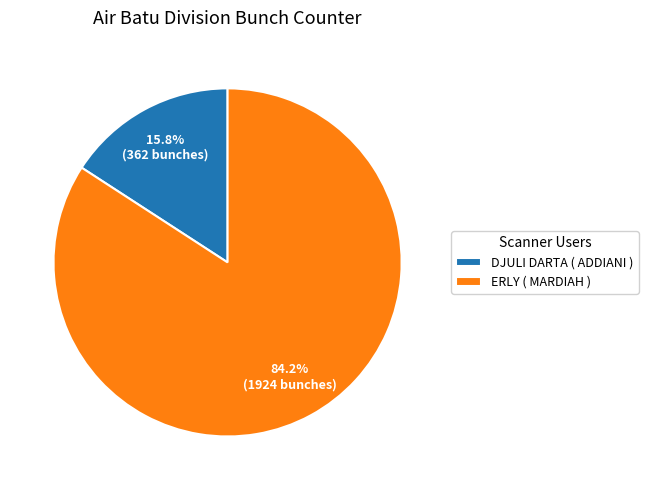

Count the number of slices in the pie.

2